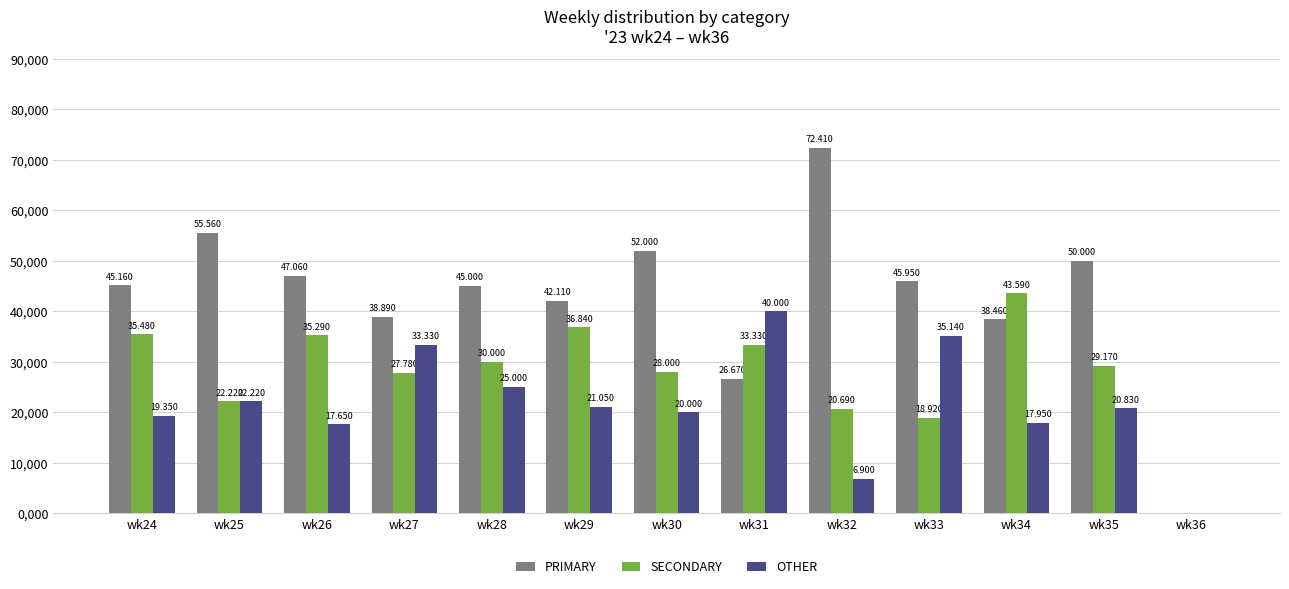

Where does the OTHER series first go above 20?

wk25